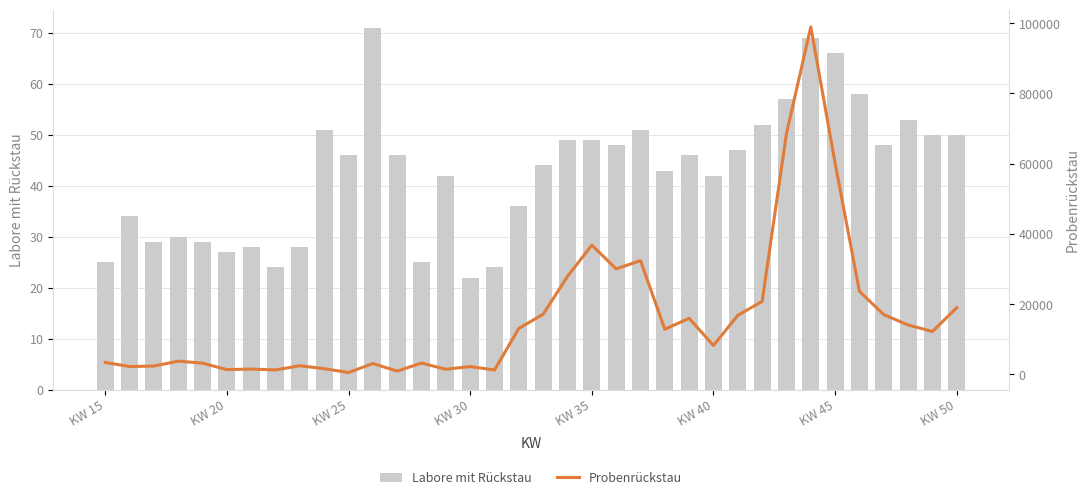

Reading left to right, transcribe all the data shown in this chart.

Labore mit Rückstau: 25	34	29	30	29	27	28	24	28	51	46	71	46	25	42	22	24	36	44	49	49	48	51	43	46	42	47	52	57	69	66	58	48	53	50	50
Probenrückstau: 3423	2258	2393	3790	3224	1379	1539	1295	2478	1642	553	3106	960	3242	1483	2256	1274	13115	17143	27929	36812	30057	32397	12876	15983	8245	16840	20799	68574	98931	60113	23654	17037	14091	12237	19009